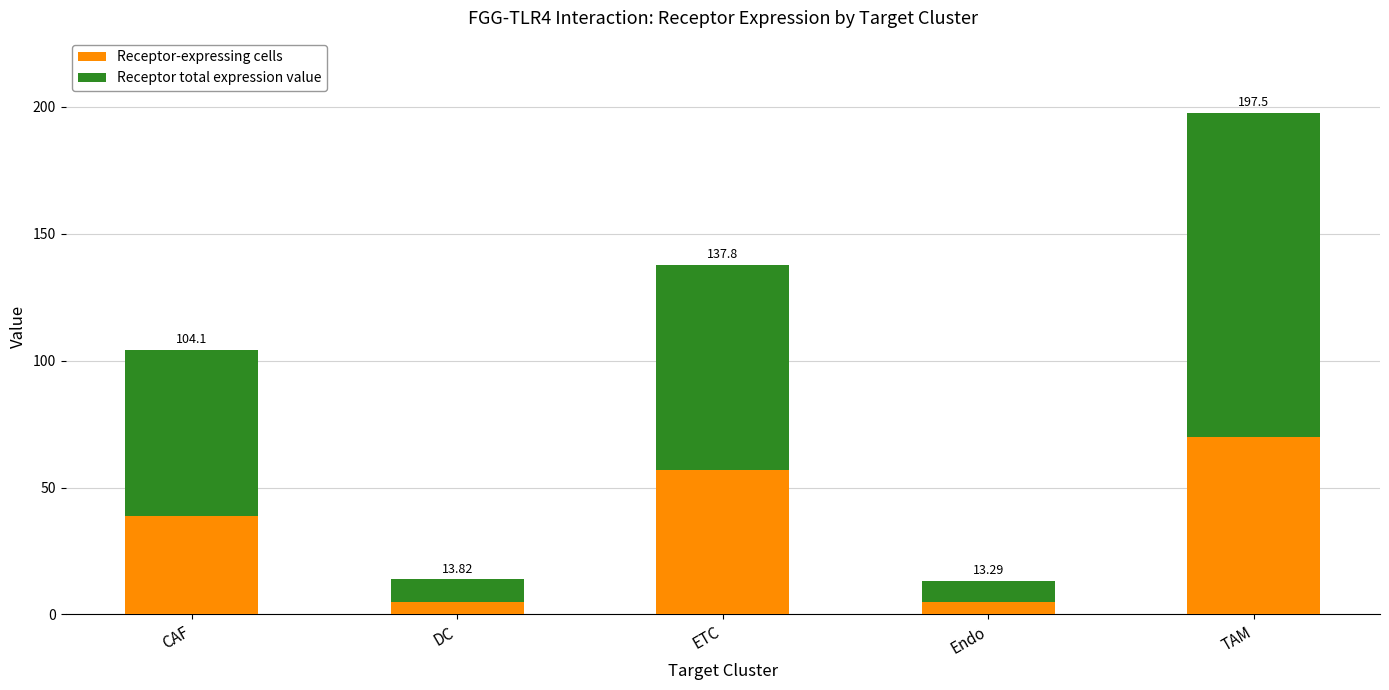

How many bars are there in total?

5